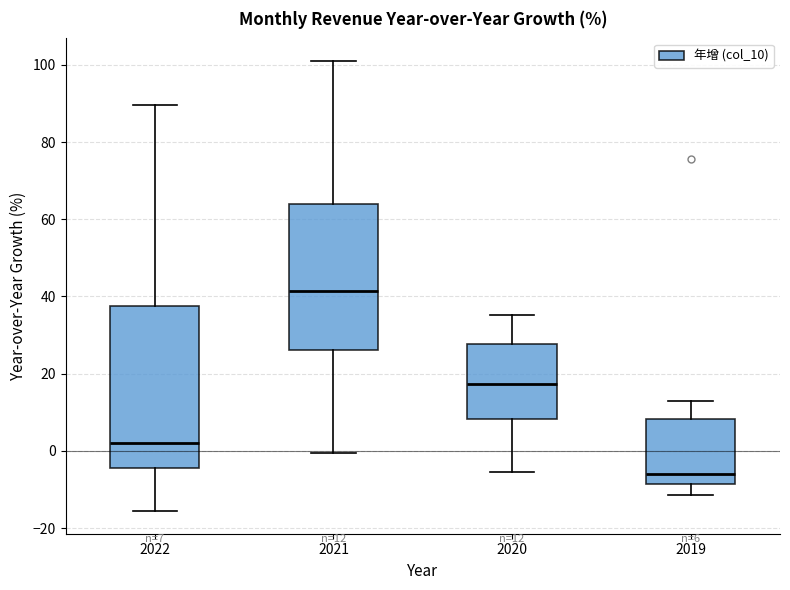

Which box's median line is the highest?

2021